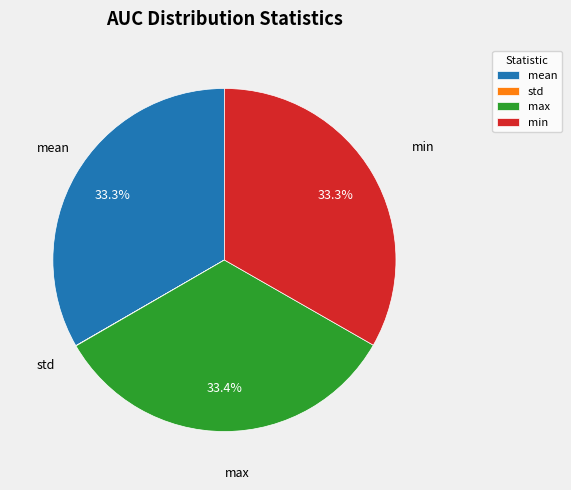

Does mean represent more than half of the total?

No